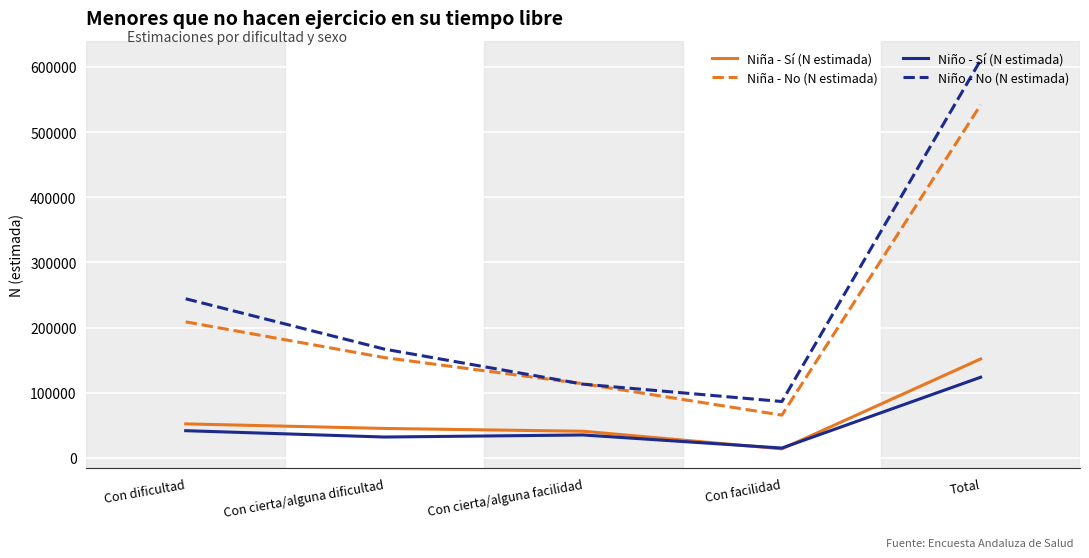

Reading right to left, list all the values displayed in this chart.

Niña - Sí (N estimada): Total=151804	Con facilidad=13767	Con cierta/alguna facilidad=40805	Con cierta/alguna dificultad=45110	Con dificultad=52122
Niña - No (N estimada): Total=541856	Con facilidad=65563	Con cierta/alguna facilidad=113707	Con cierta/alguna dificultad=153864	Con dificultad=208721
Niño - Sí (N estimada): Total=123717	Con facilidad=15021	Con cierta/alguna facilidad=35088	Con cierta/alguna dificultad=31934	Con dificultad=41674
Niño - No (N estimada): Total=610579	Con facilidad=86431	Con cierta/alguna facilidad=113092	Con cierta/alguna dificultad=166883	Con dificultad=244173